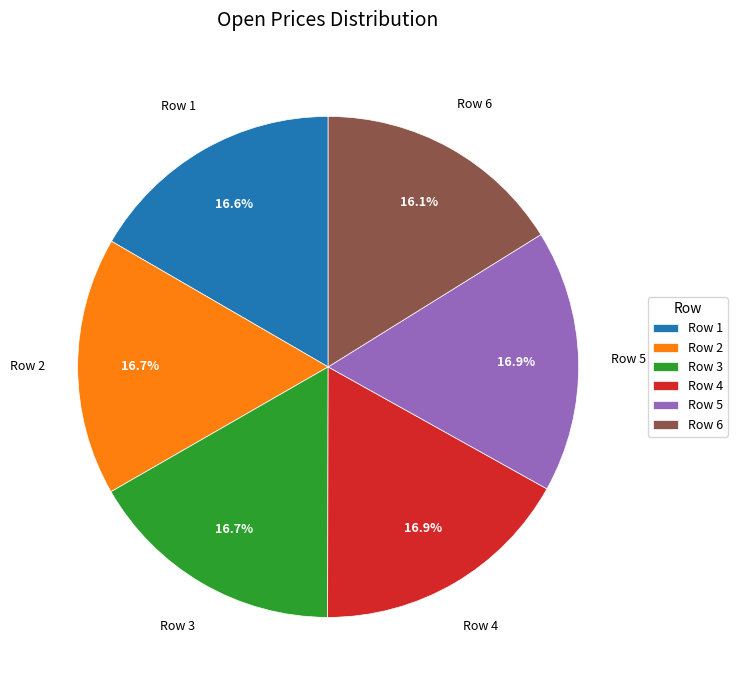

Does Row 2 represent more than half of the total?

No